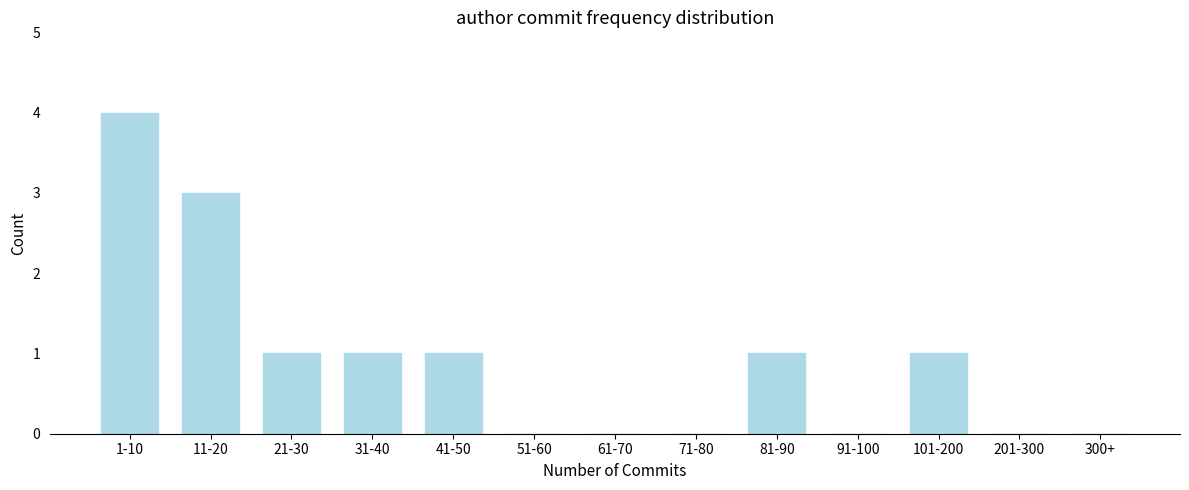

Reading right to left, list all the values displayed in this chart.

300+=0	201-300=0	101-200=1	91-100=0	81-90=1	71-80=0	61-70=0	51-60=0	41-50=1	31-40=1	21-30=1	11-20=3	1-10=4